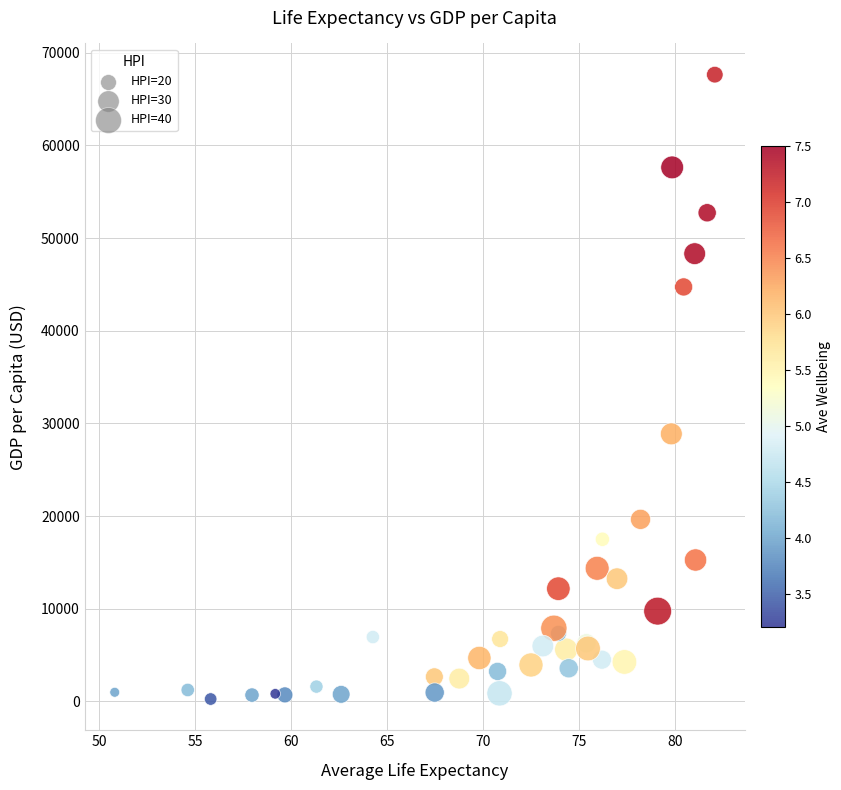

What Y value in the scatter plot is closest to 33945?

28868.3